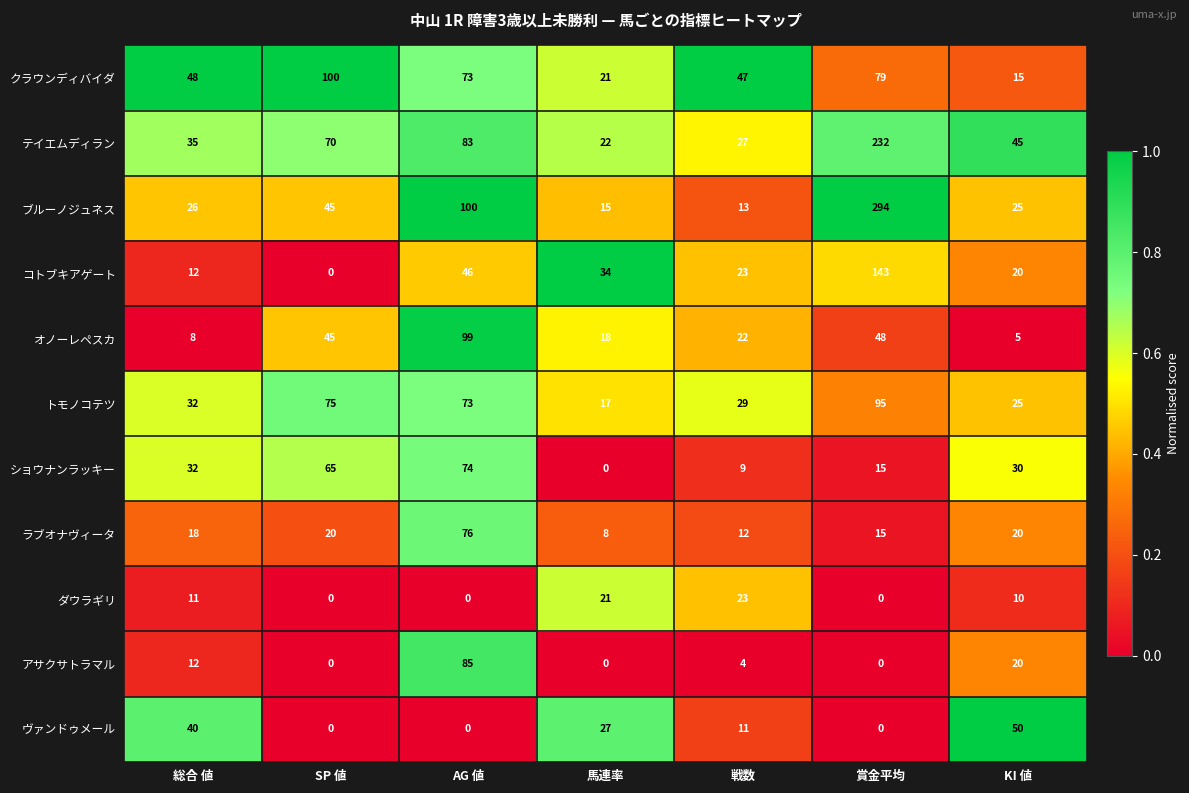

At how many categories does at least one series exceed 0?

7